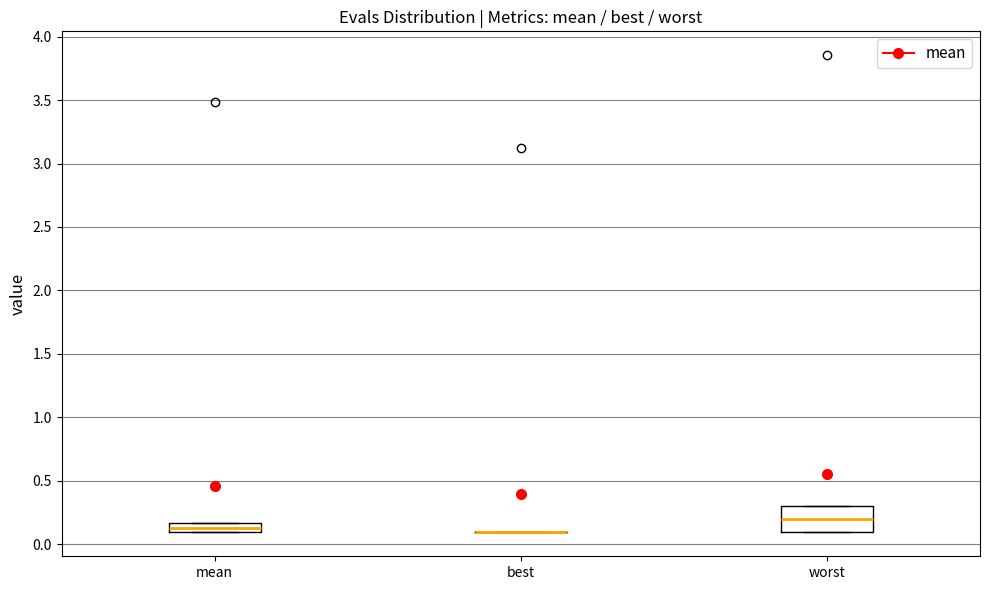

Which box is the tallest, from its lower edge to its upper edge?

worst